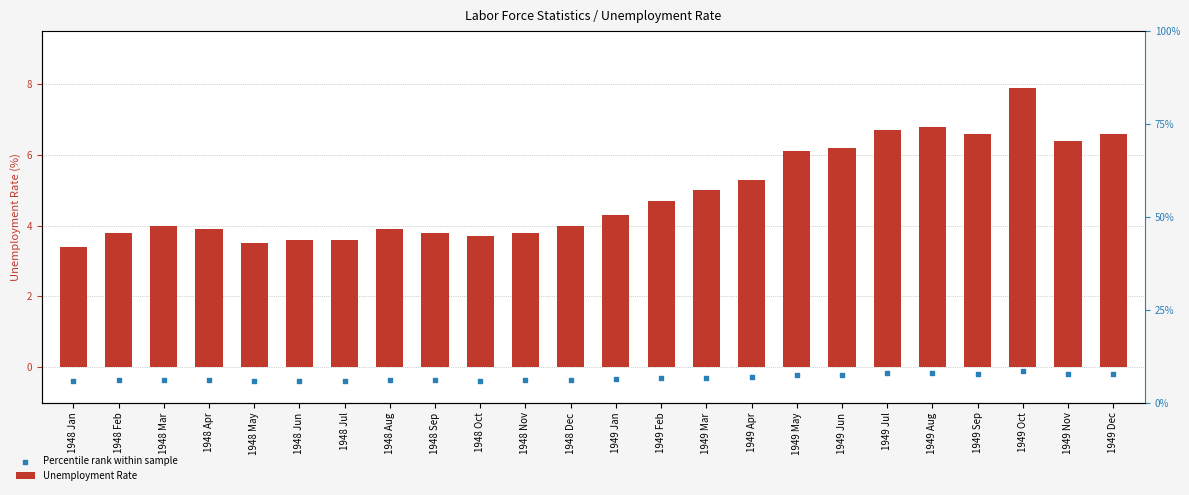

Which series has the widest spread of Y values?

Unemployment Rate